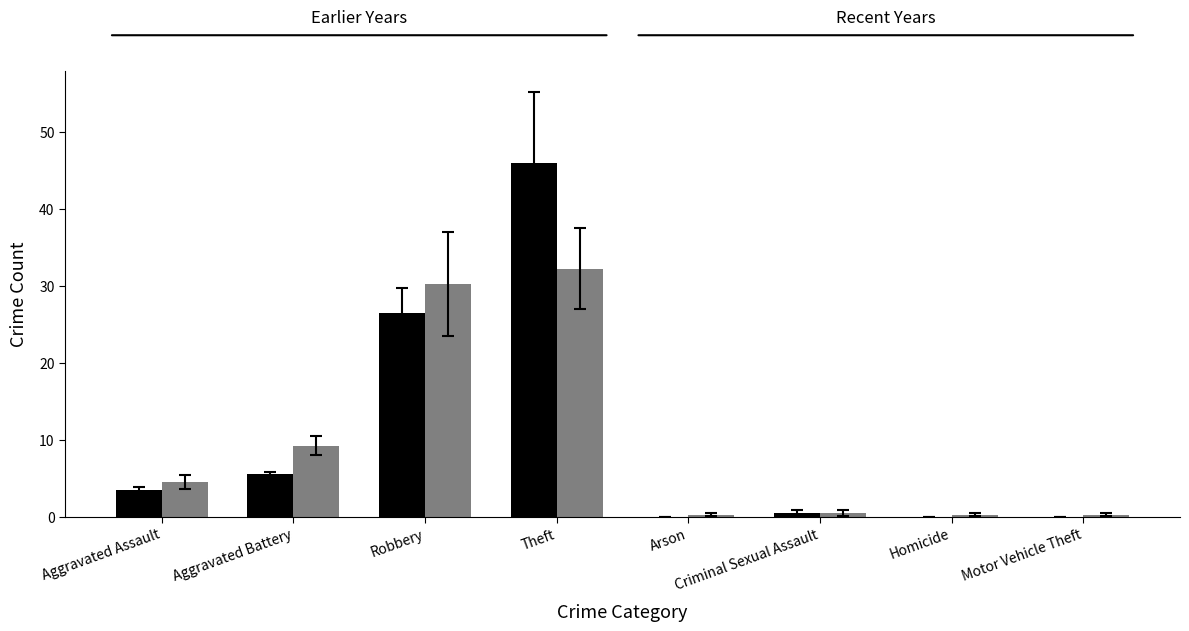

What is the maximum value shown in the chart?

46.0